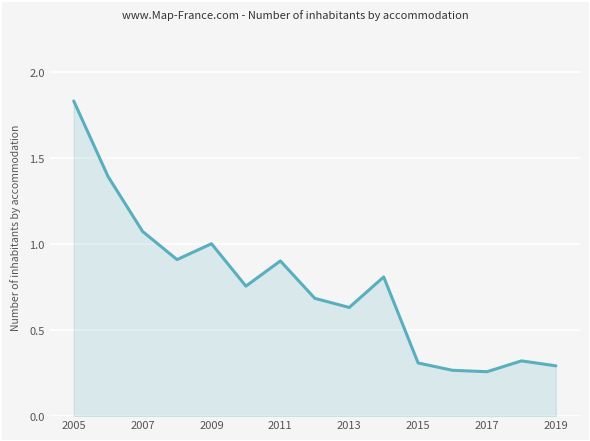

What is the difference between the maximum and minimum values?

1.6